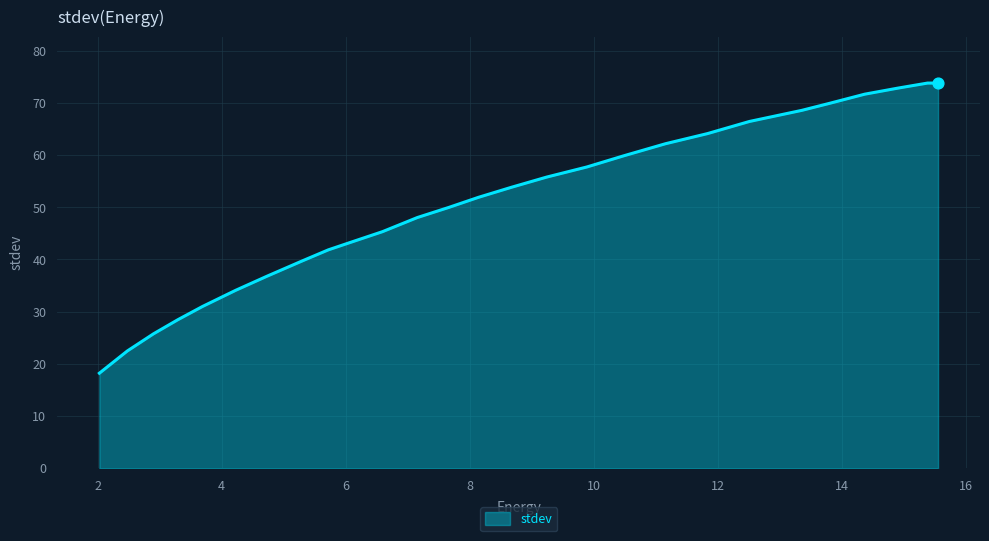

What is the smallest value displayed?

18.2